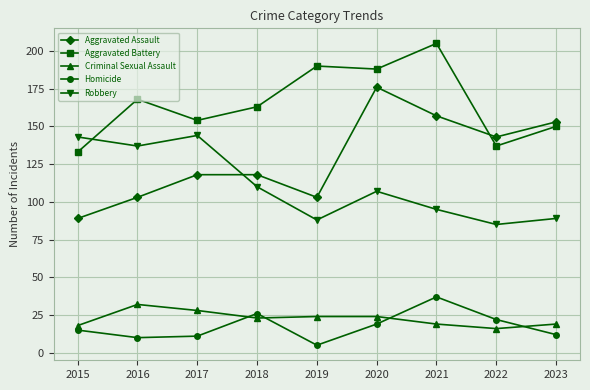

At which label is Aggravated Assault closest to 132?

2022